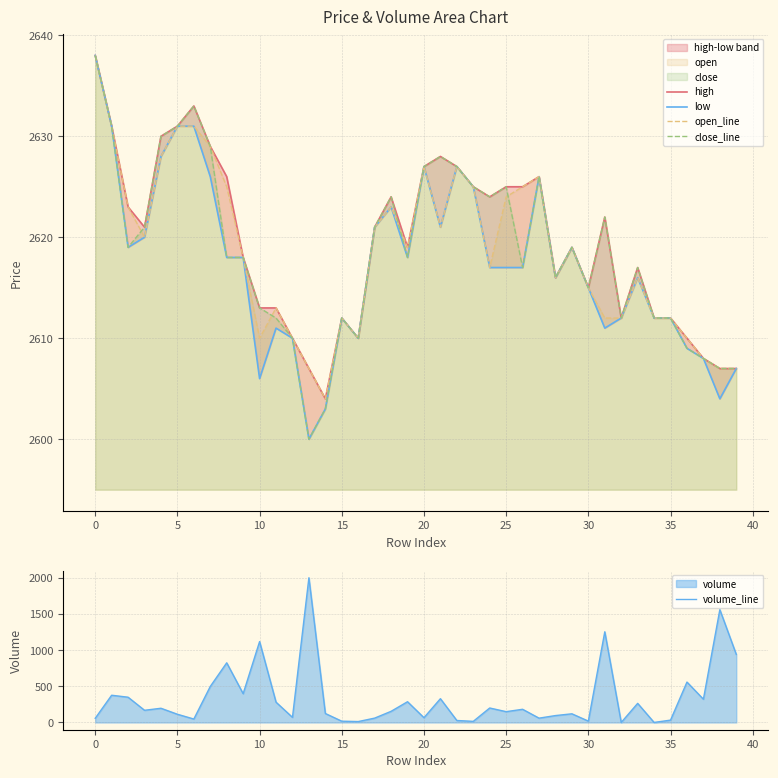

What is the maximum value for open_line?

2638